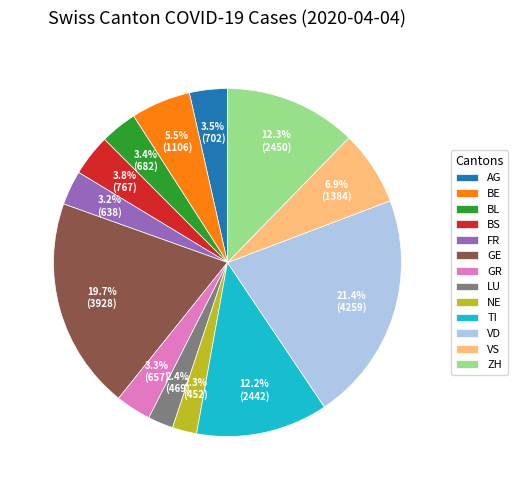

Which slice is the largest?

VD